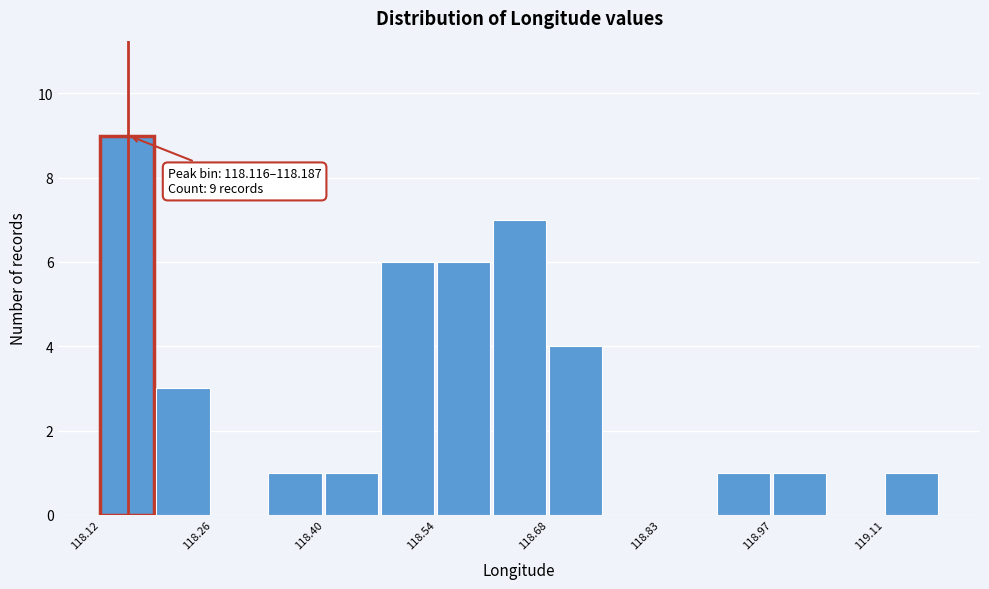

Read against the x-axis, roughly where is the centre of the tallest bar?

118.14